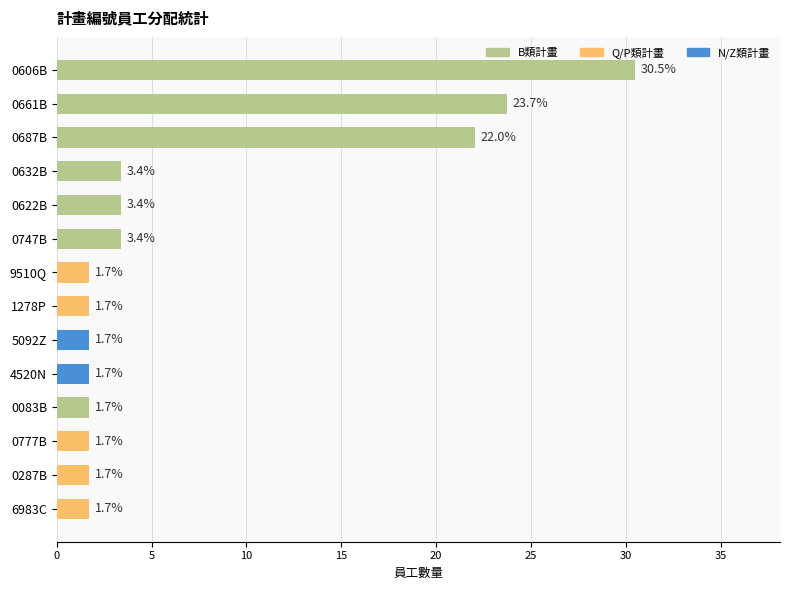

Reading top to bottom, transcribe all the data shown in this chart.

0606B=30.5	0661B=23.7	0687B=22.0	0632B=3.4	0622B=3.4	0747B=3.4	9510Q=1.7	1278P=1.7	5092Z=1.7	4520N=1.7	0083B=1.7	0777B=1.7	0287B=1.7	6983C=1.7